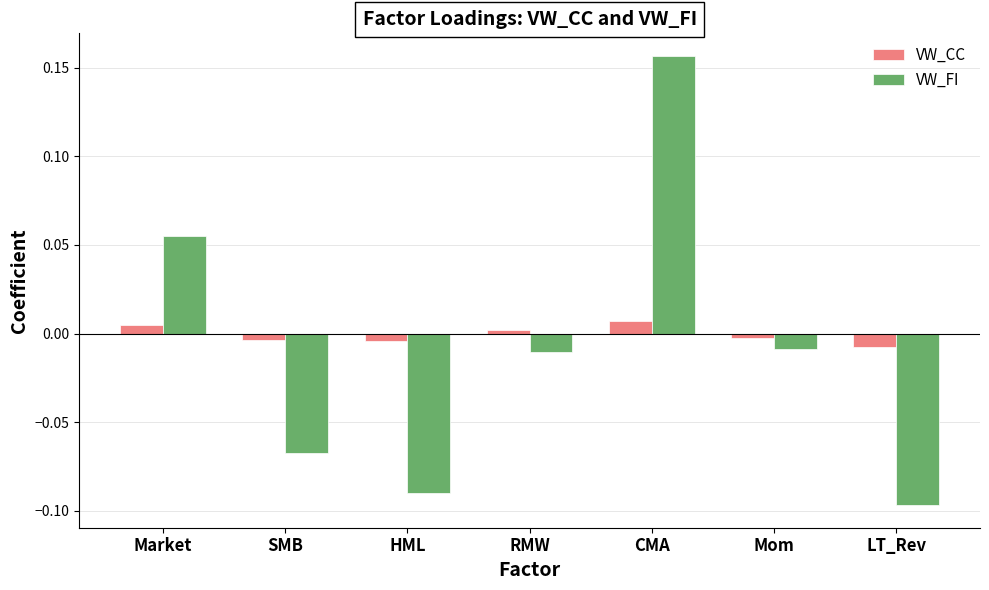

How many data points in VW_FI are above 0?

2